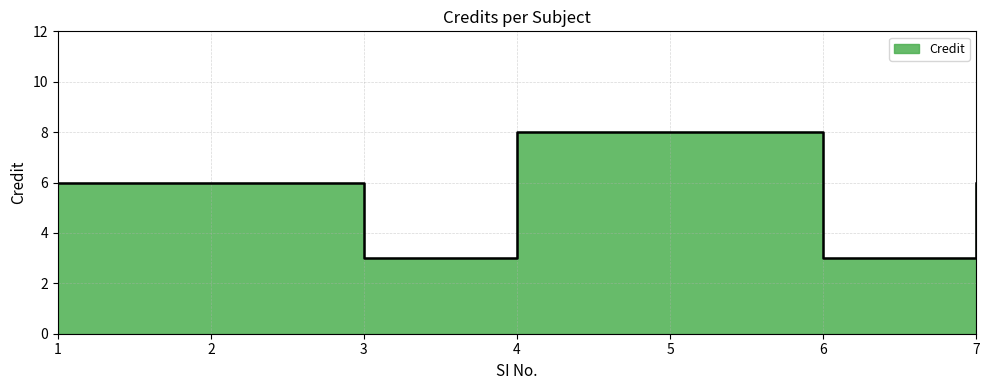

At which label is the value closest to 5?

1